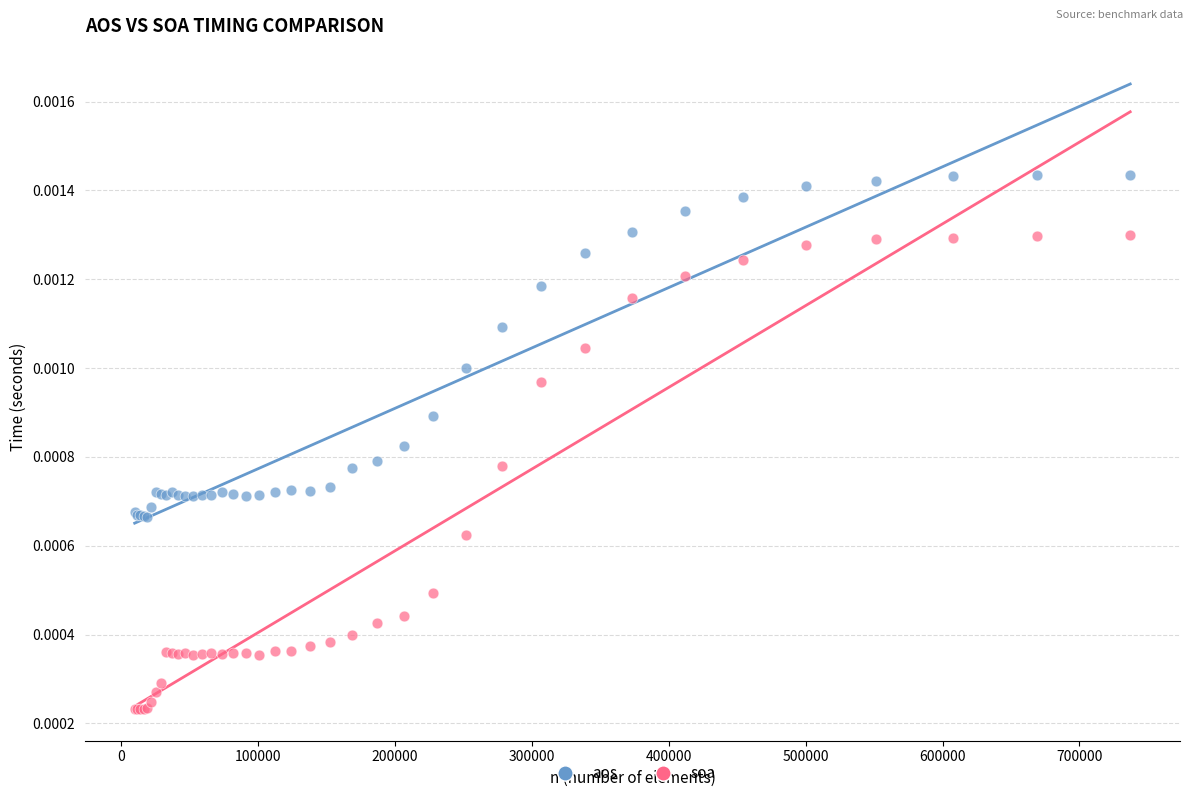

Which series has the largest Y range (max minus min)?

soa